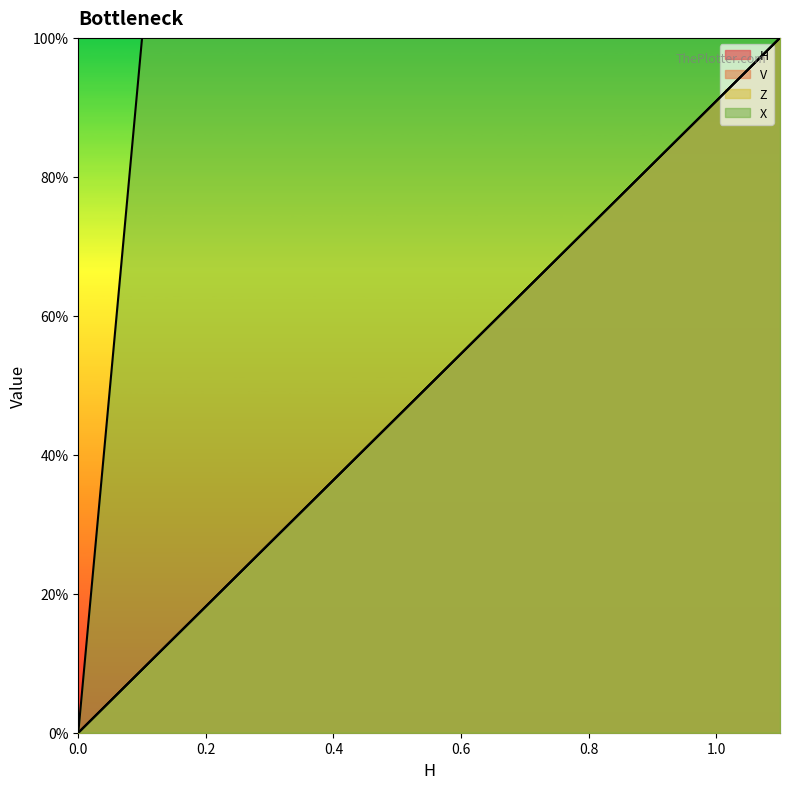

True or false: H and X cross at least once.

False